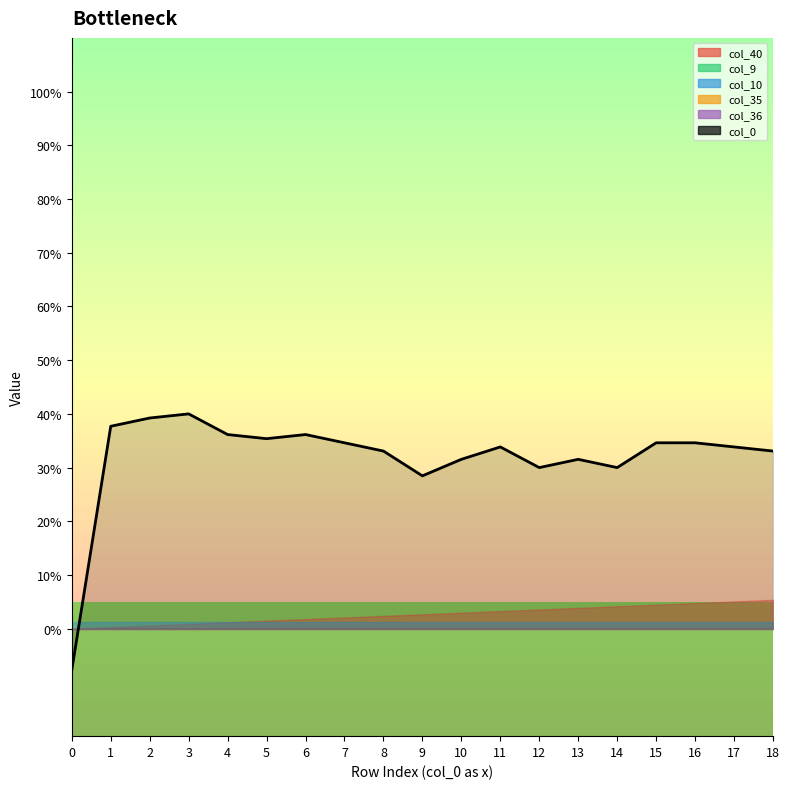

The chart shows a value of 0.5 at 15. True or false?

False